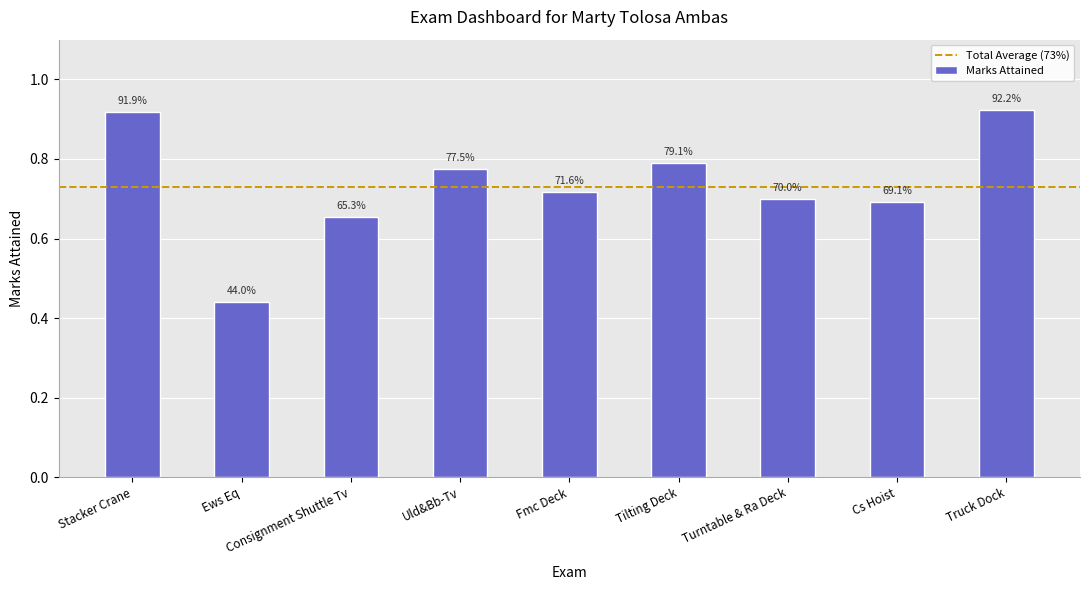

List the labels in order of value, smallest first.

Ews Eq, Consignment Shuttle Tv, Cs Hoist, Turntable & Ra Deck, Fmc Deck, Uld&Bb-Tv, Tilting Deck, Stacker Crane, Truck Dock